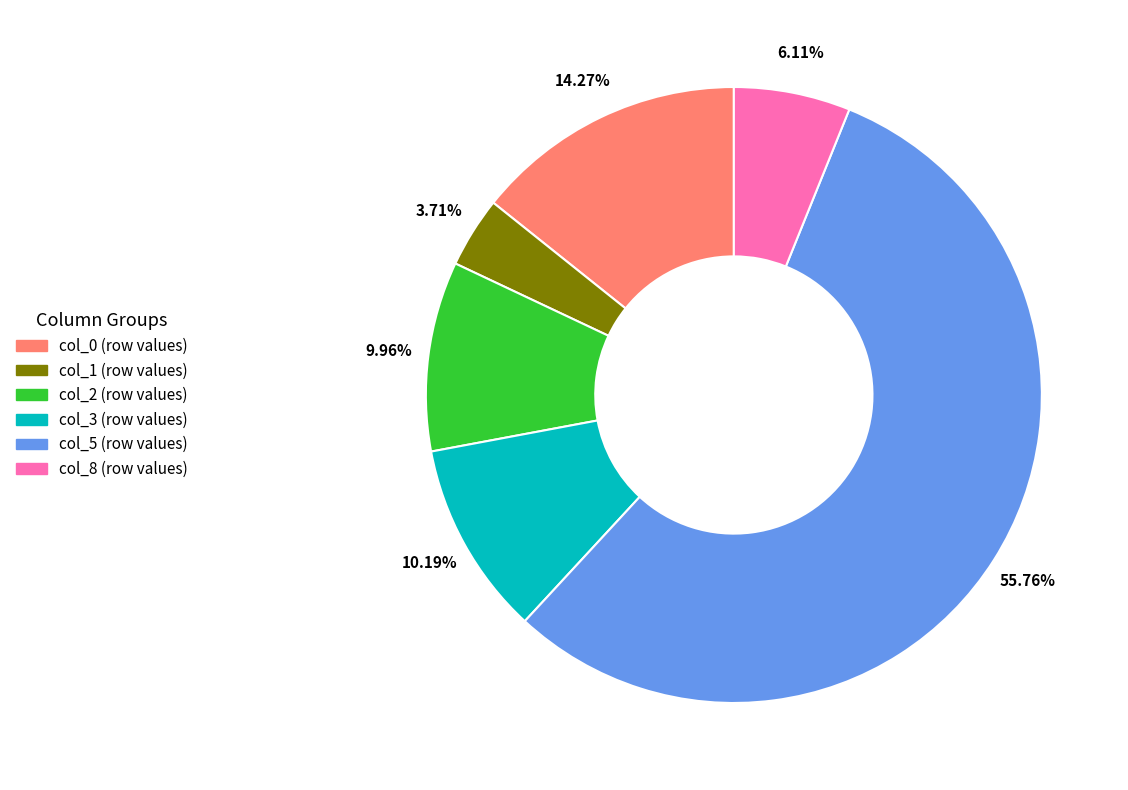

To the nearest percent, what is the difference between the largest and smallest slice percentages?

52%